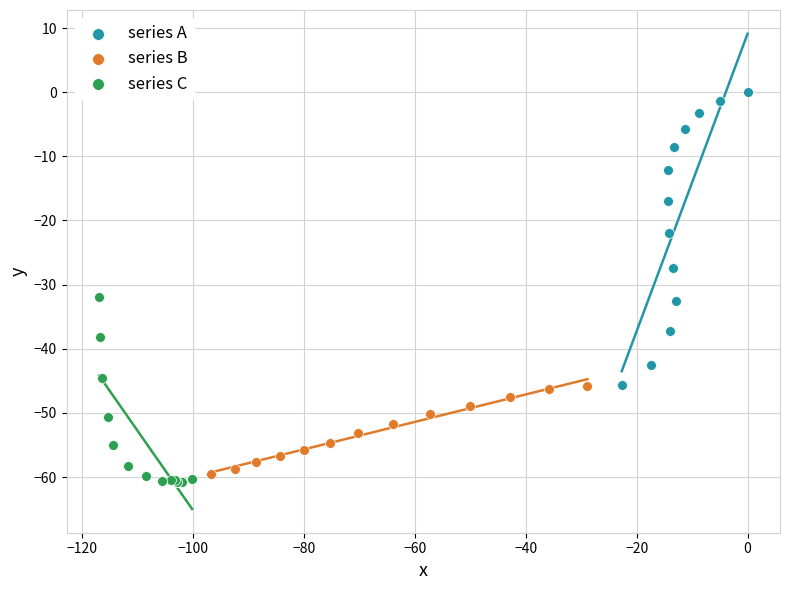

Which series reaches the minimum Y coordinate?

series C